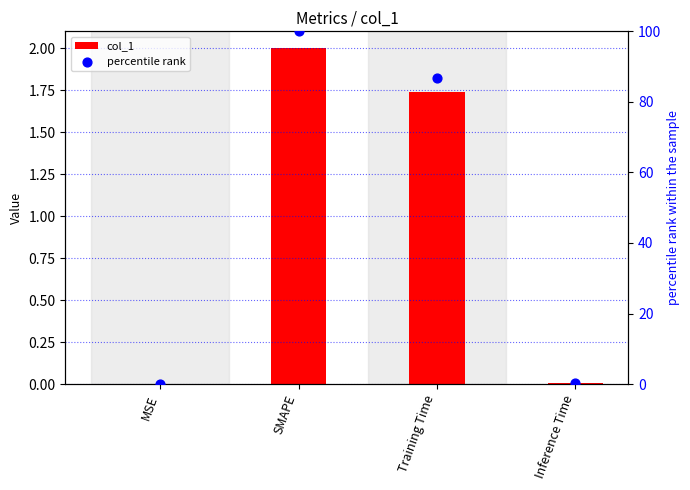

What are all the series names shown in the legend?

col_1, percentile rank